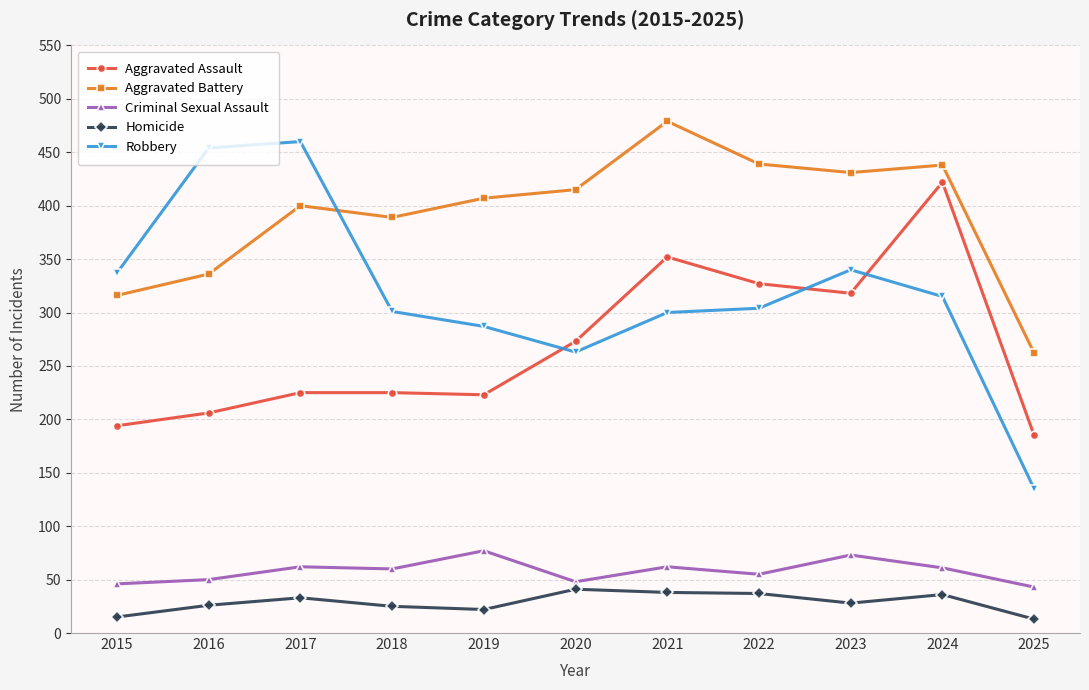

How many series are shown in this chart?

5